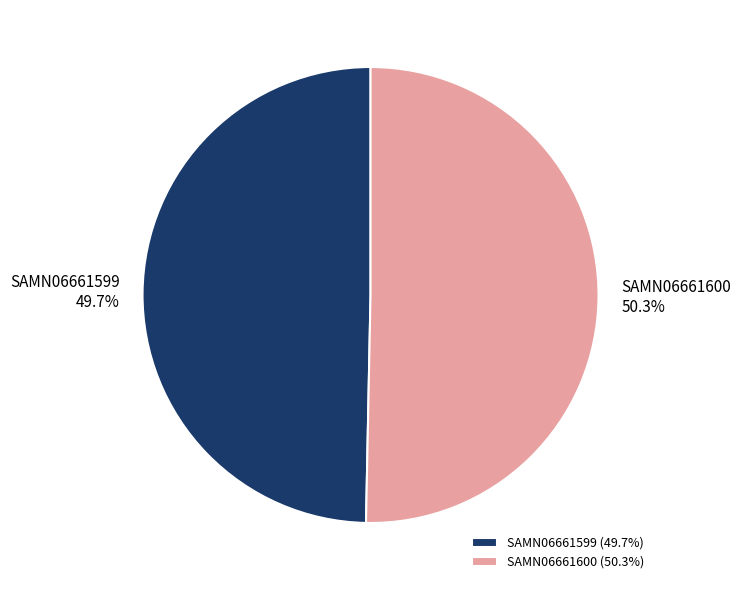

True or false: SAMN06661600 accounts for 65% of the total.

False